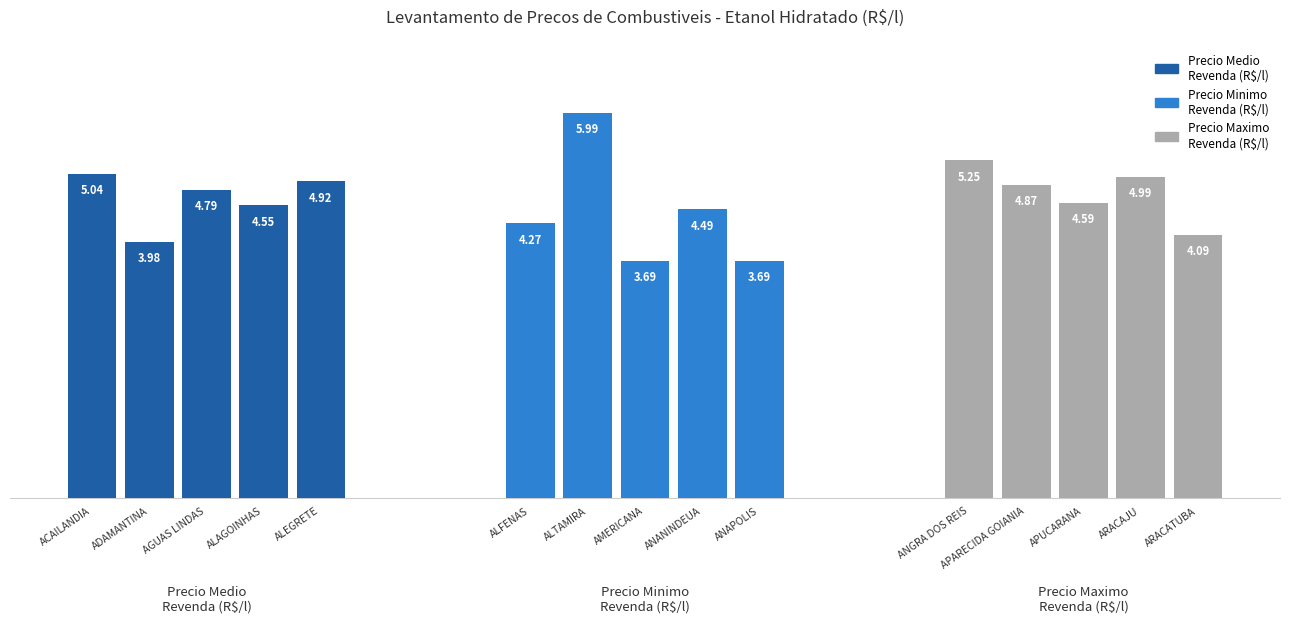

What is the highest value of the Precio Medio
Revenda (R$/l) series?

5.0